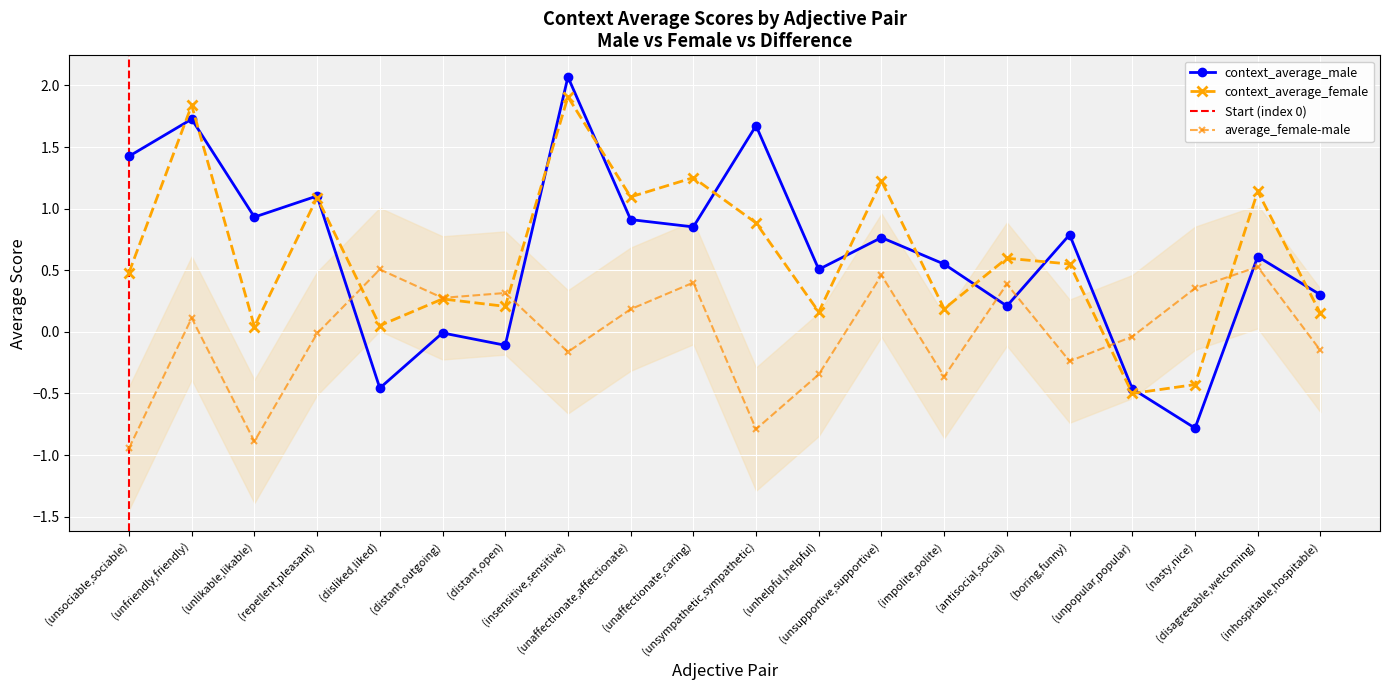

Which series has the largest range (max minus min)?

context_average_male